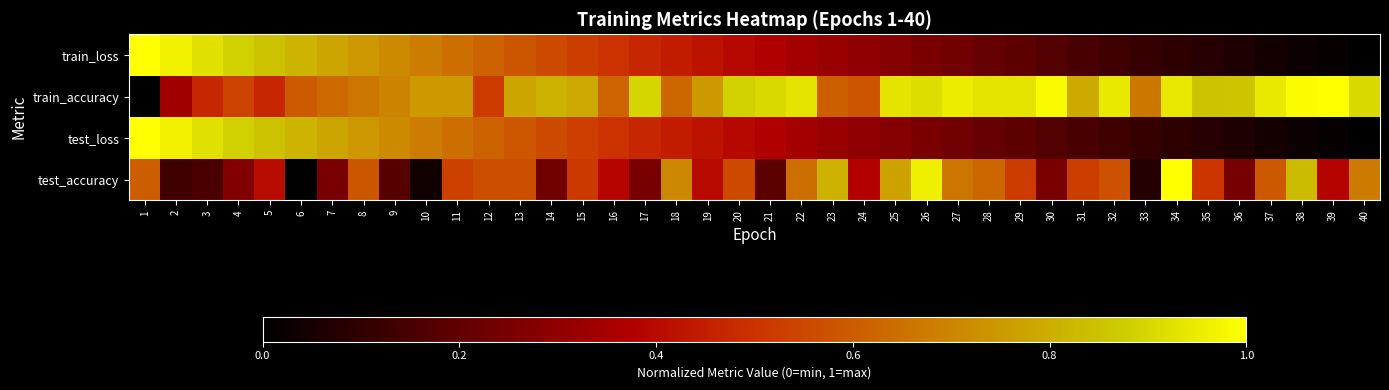

Which series has the largest range (max minus min)?

test_accuracy